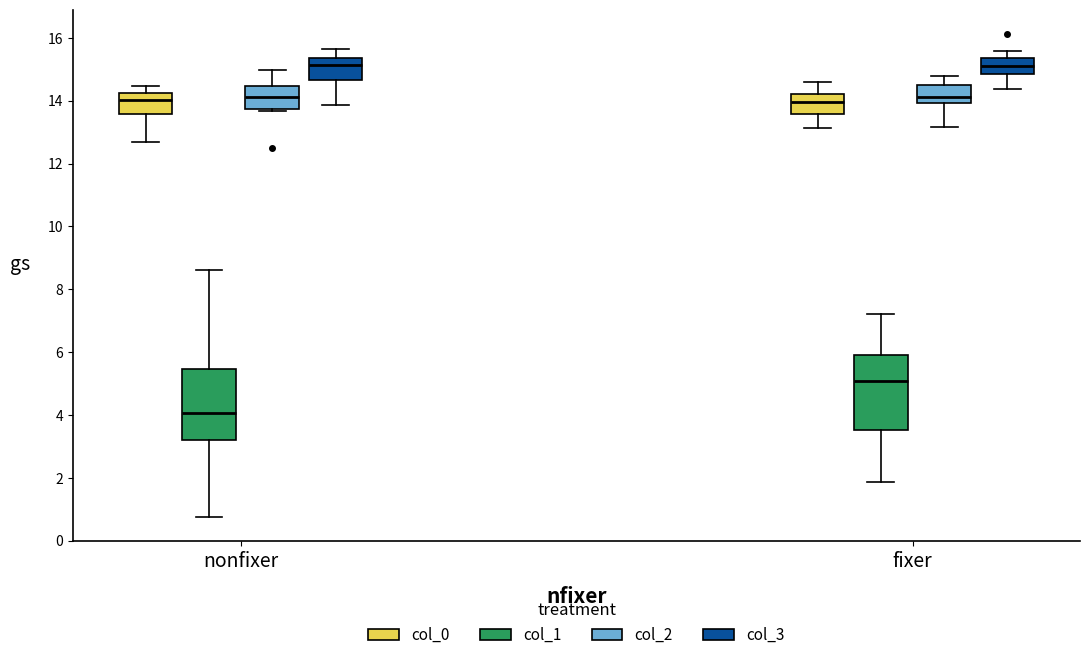

Reading left to right, transcribe this box plot: for each box, give where its median line is, the range the box spans, and where its two whiskers end, as read against the y-axis. The values are not printed on the chart, so give them approximately, as read against the axis.

nonfixer (col_0): median 14.0, box 13.6 to 14.2, whiskers 12.6 to 14.4
nonfixer (col_1): median 4.0, box 3.2 to 5.4, whiskers 0.8 to 8.6
nonfixer (col_2): median 14.2, box 13.8 to 14.4, whiskers 13.6 to 15.0
nonfixer (col_3): median 15.2, box 14.6 to 15.4, whiskers 13.8 to 15.6
fixer (col_0): median 14.0, box 13.6 to 14.2, whiskers 13.2 to 14.6
fixer (col_1): median 5.0, box 3.6 to 6.0, whiskers 1.8 to 7.2
fixer (col_2): median 14.2, box 14.0 to 14.6, whiskers 13.2 to 14.8
fixer (col_3): median 15.2, box 14.8 to 15.4, whiskers 14.4 to 15.6